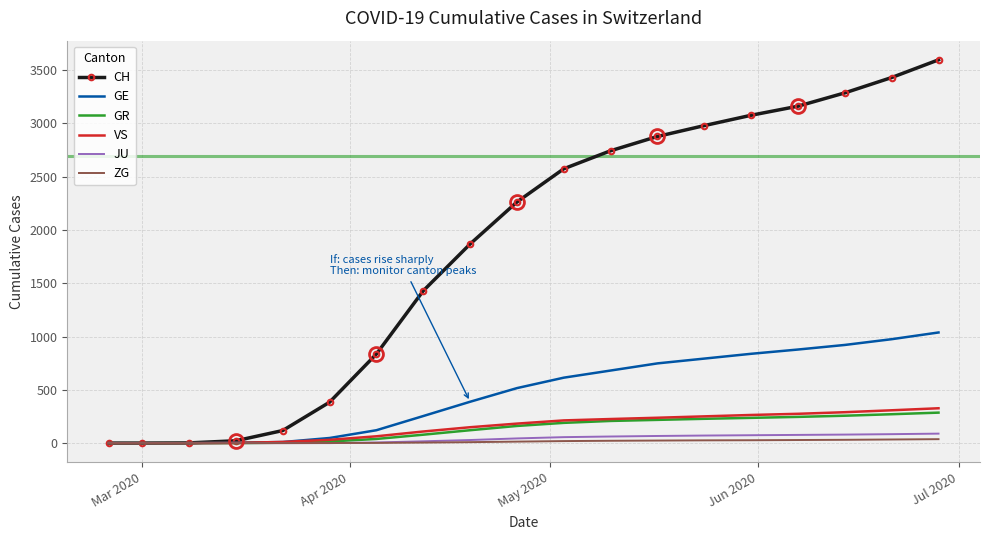

Which series has the largest total across all categories?

CH